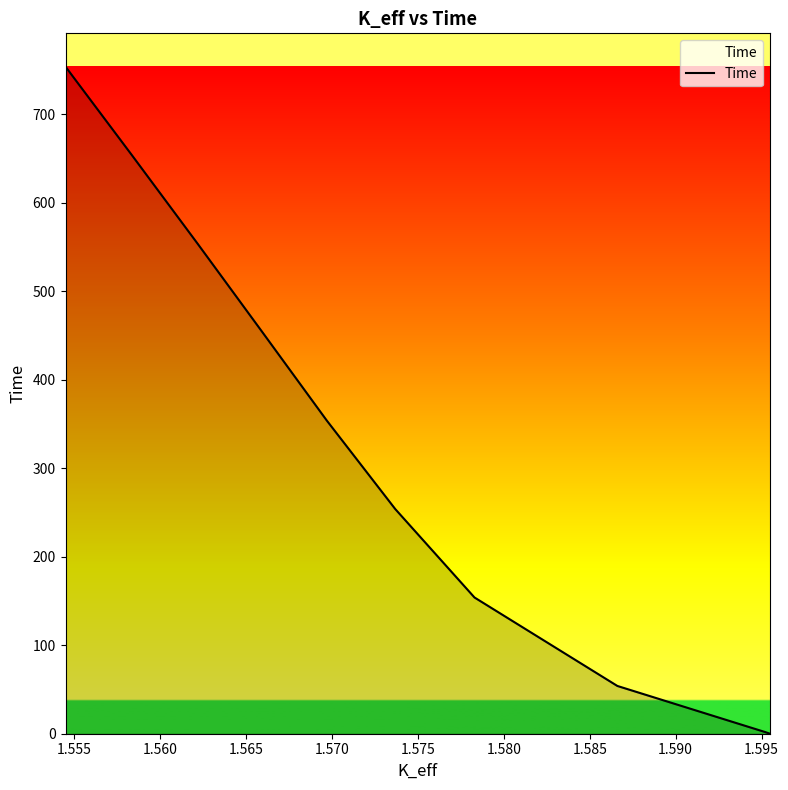

True or false: there are more than 2 points higher than both neighbors.

False